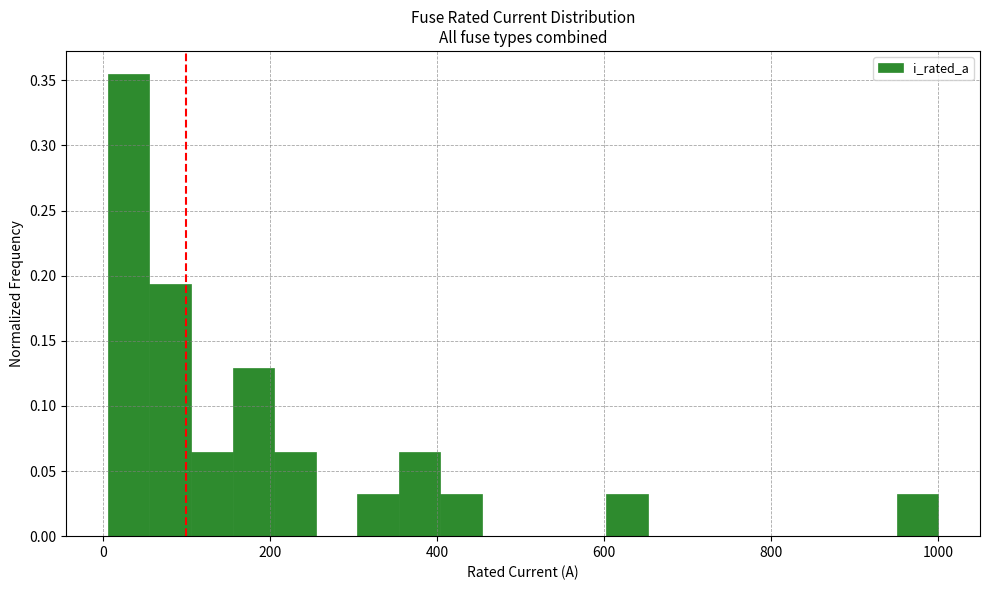

Read against the x-axis, roughly where is the centre of the tallest bar?

40